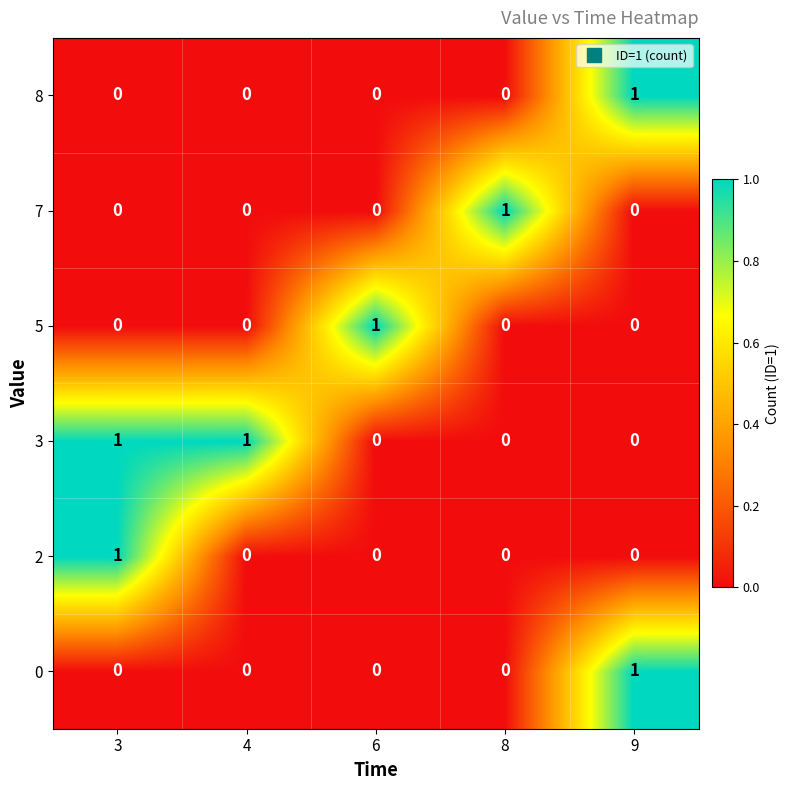

Which series has the largest total across all categories?

3